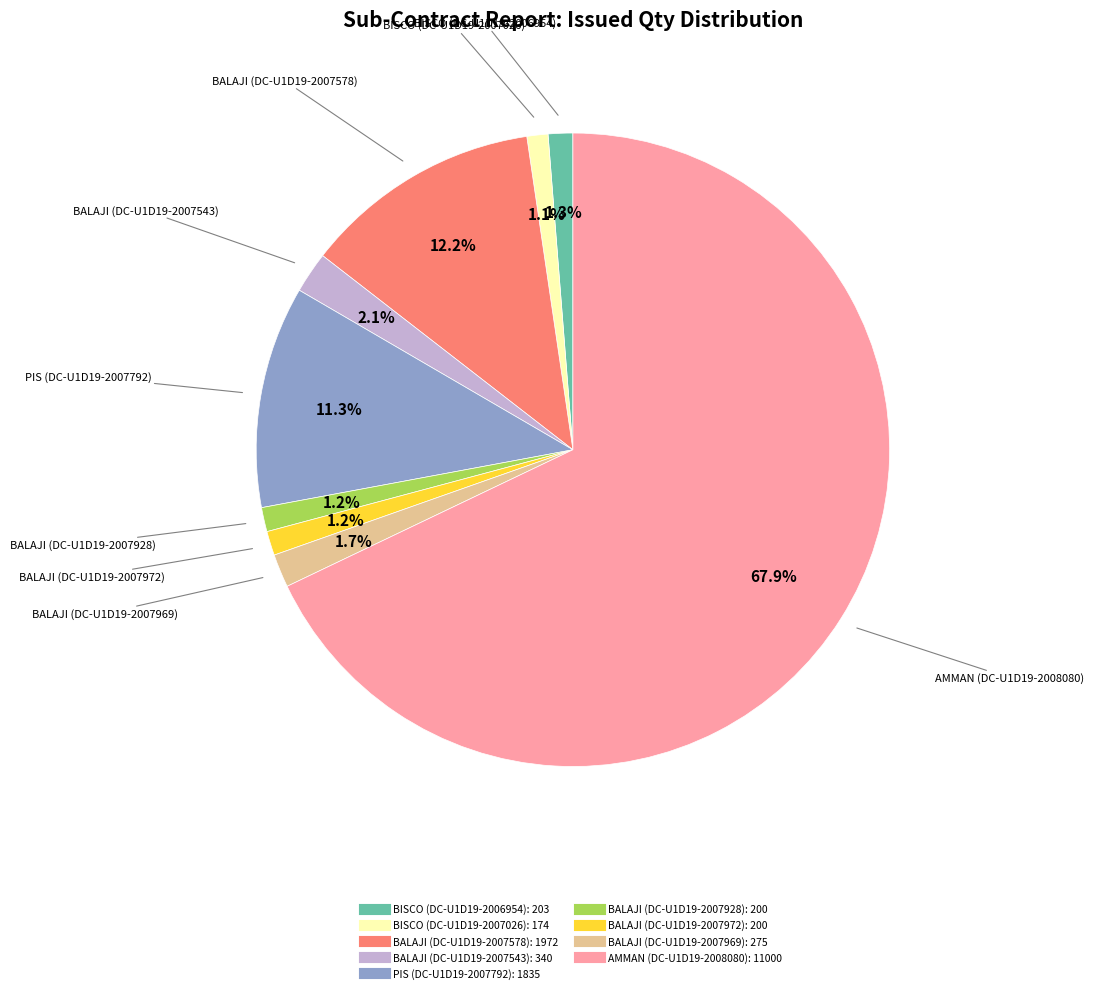

To the nearest percent, what portion does BISCO (DC-U1D19-2007026) represent?

1%